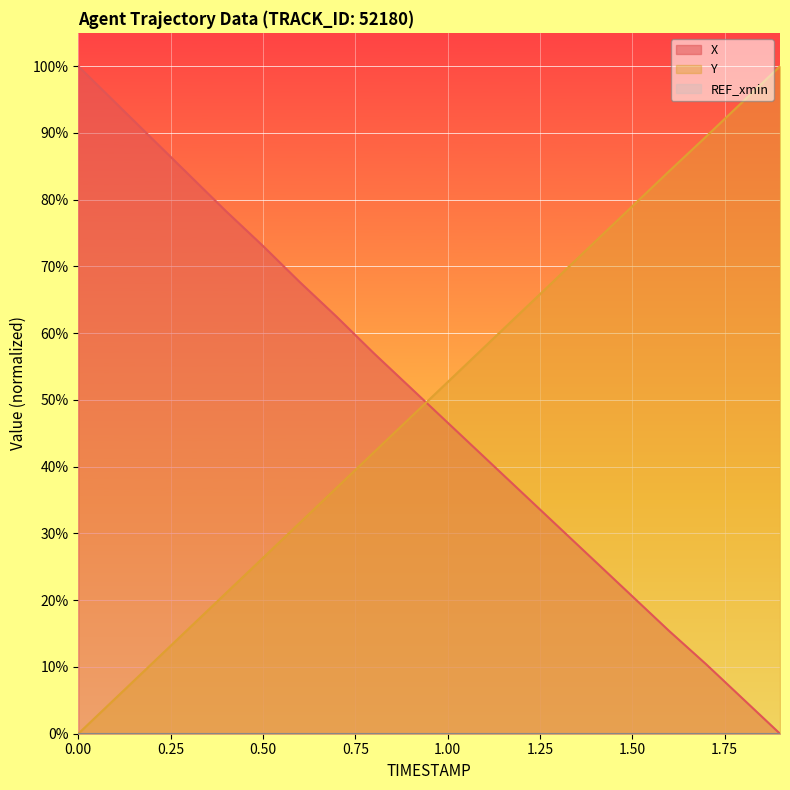

True or false: X and Y intersect in this chart.

True